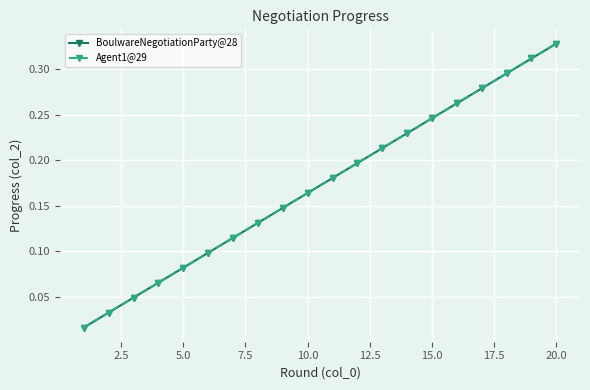

True or false: BoulwareNegotiationParty@28 and Agent1@29 intersect in this chart.

False